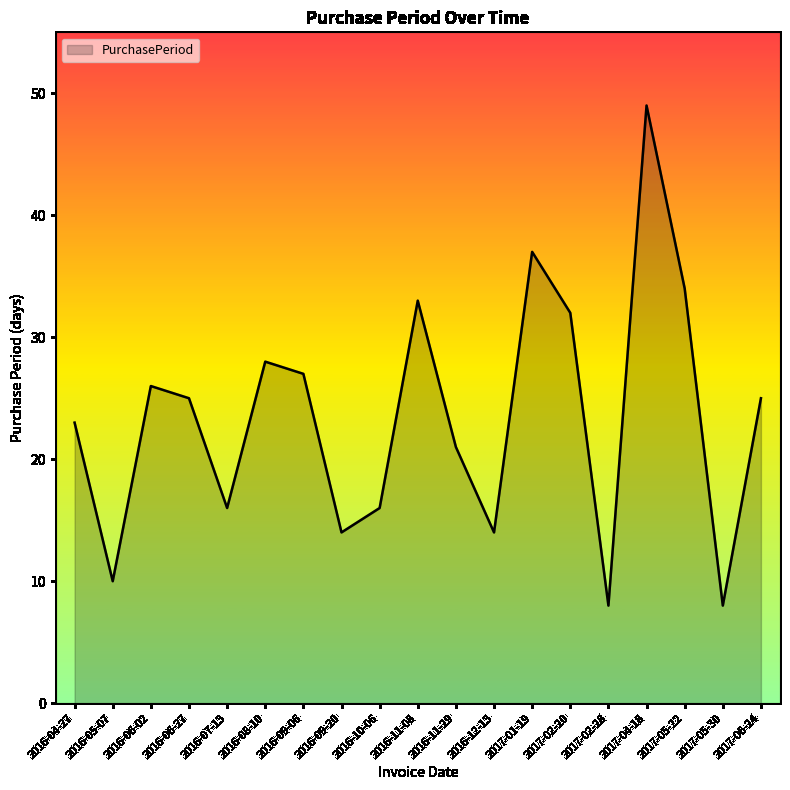

What position from the left is 2017-02-20?

14